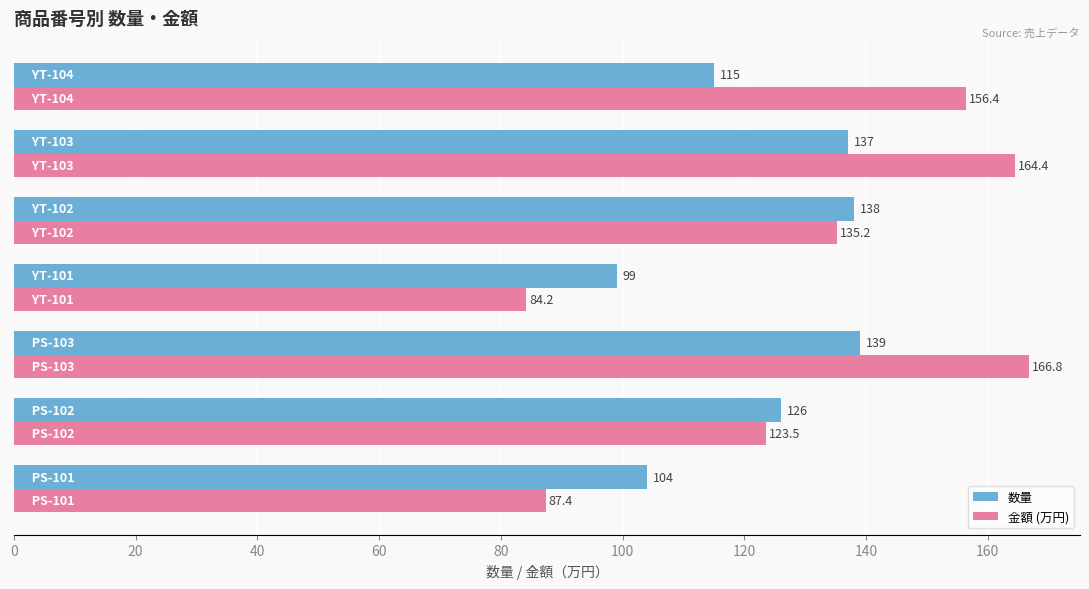

What is the average value of the 数量 series?

122.6